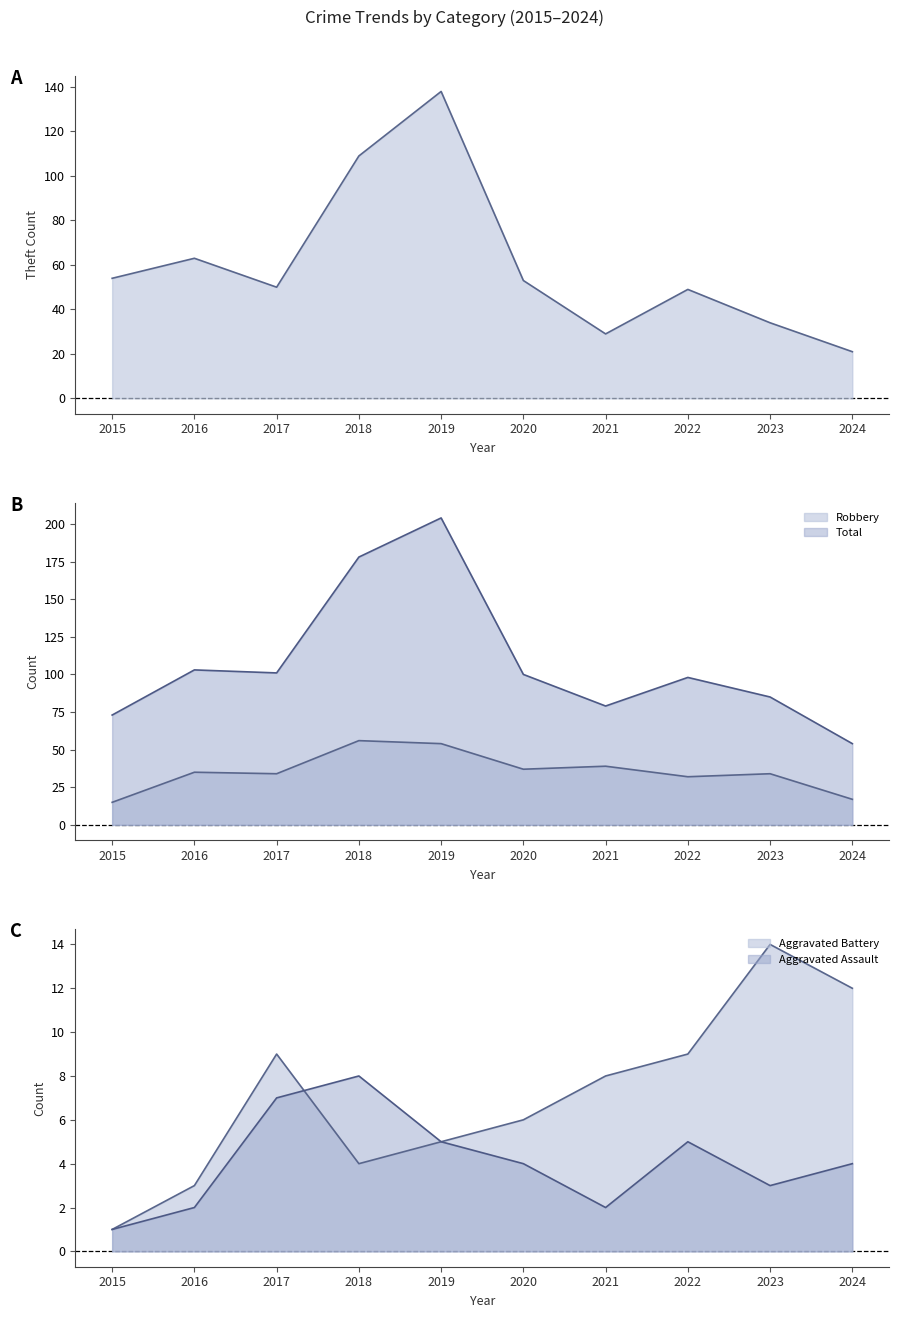

How many interior local valleys does the Theft series have?

2